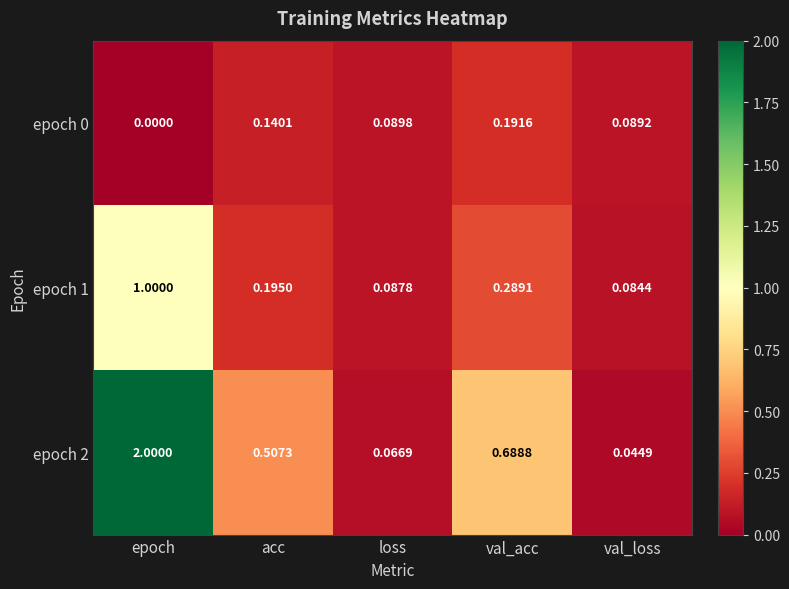

Is the value of epoch 0 at acc greater than the value of epoch 2 at val_loss?

Yes